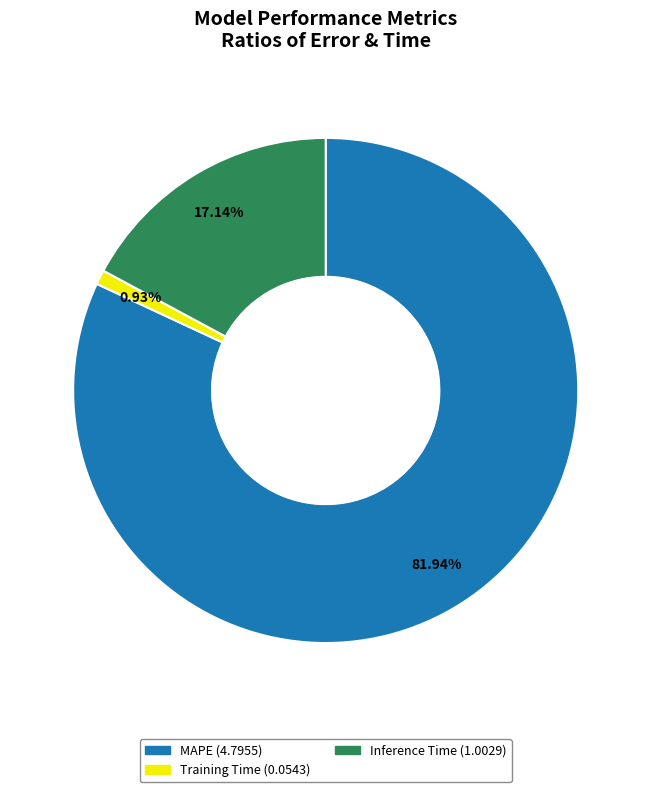

How many slices are in this pie chart?

3